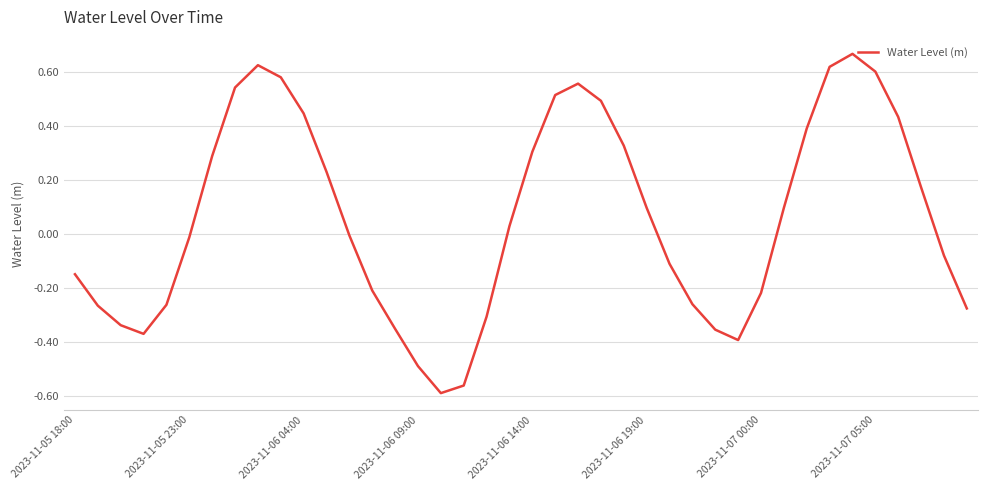

What is the difference between the maximum and minimum values?

1.3